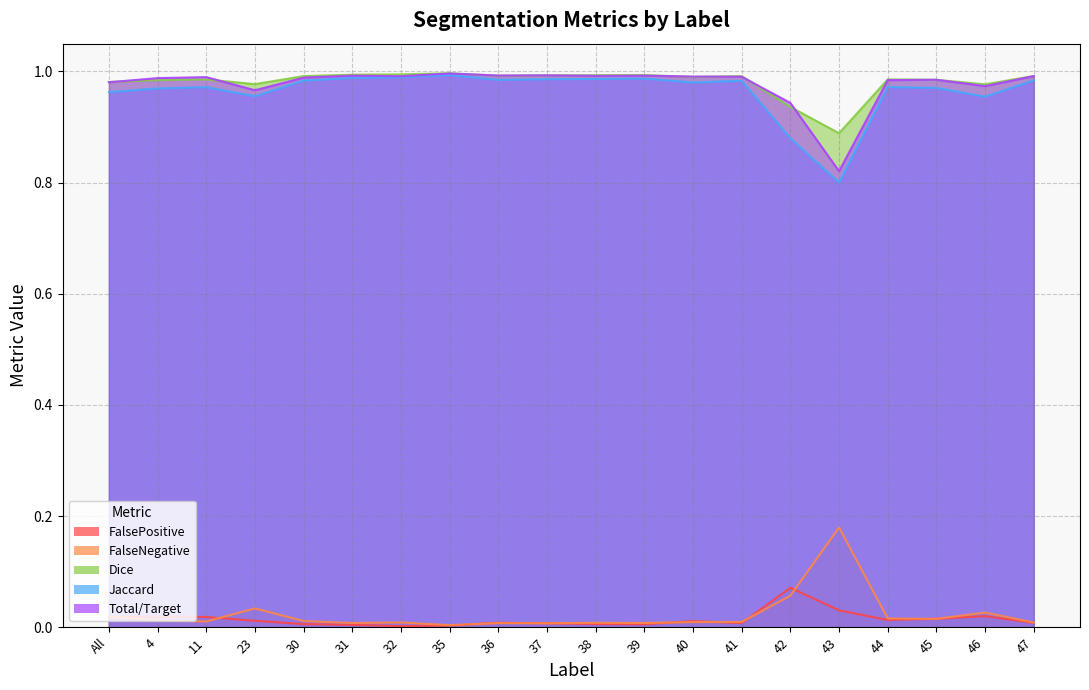

At which label is Total/Target closest to 0?

43